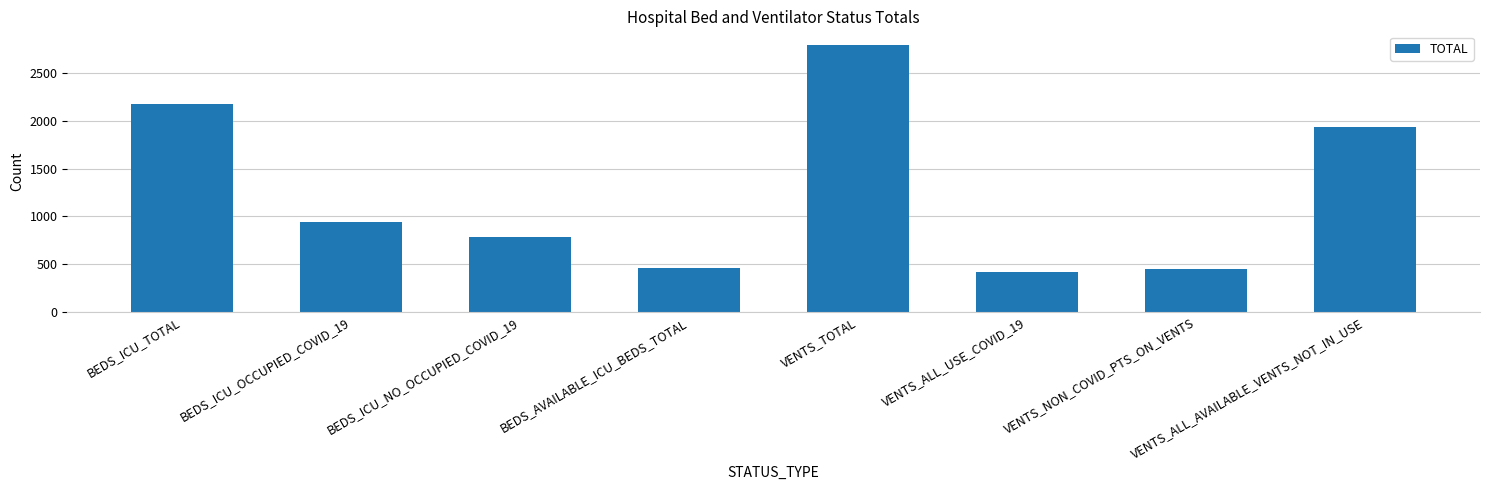

What is the sum of all values?

9962